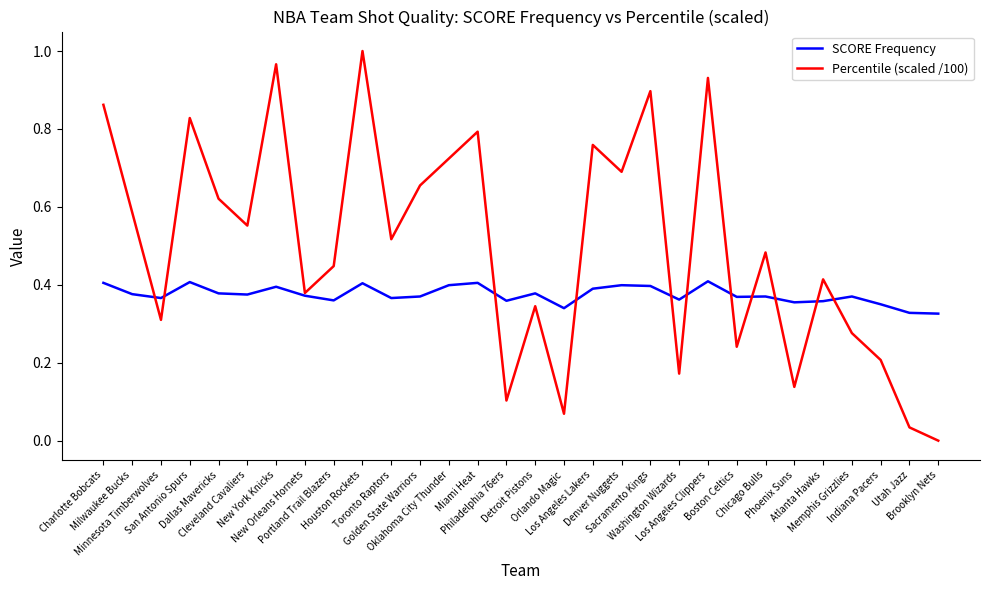

List the series in order of their peak value, lowest first.

SCORE Frequency, Percentile (scaled /100)